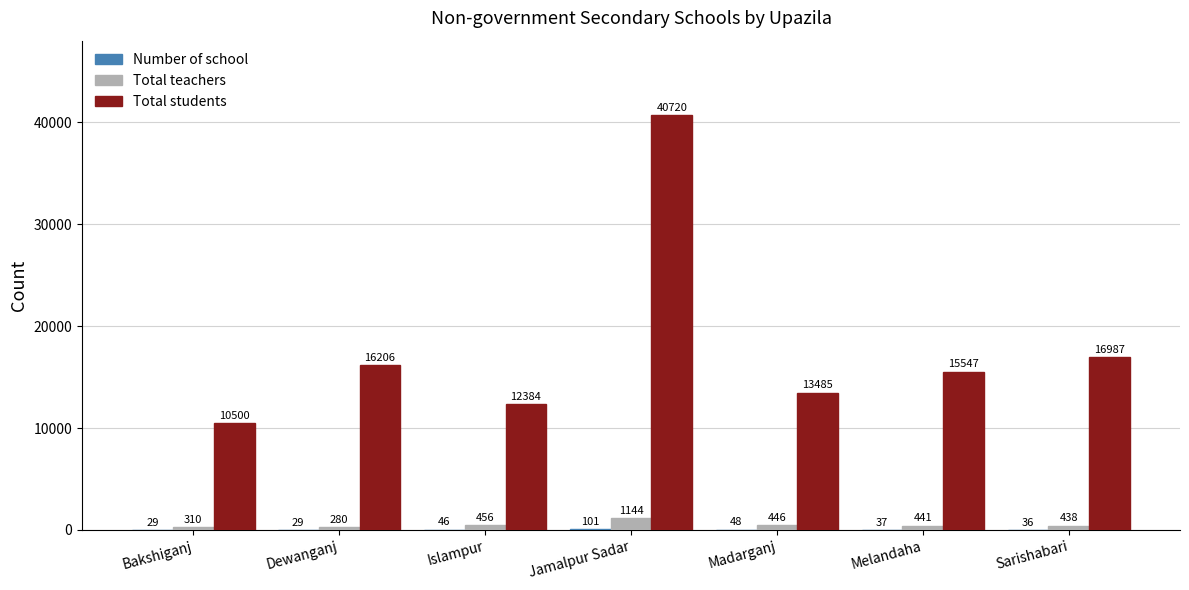

What is the sum of all Total students values?

125829